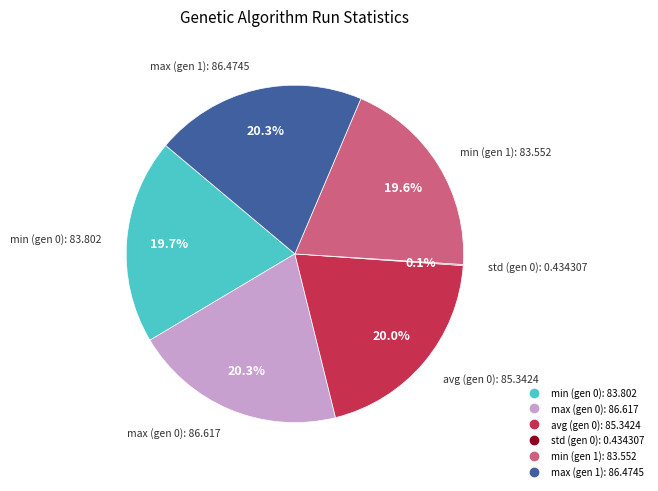

What percentage is the min (gen 1) slice, to the nearest percent?

20%